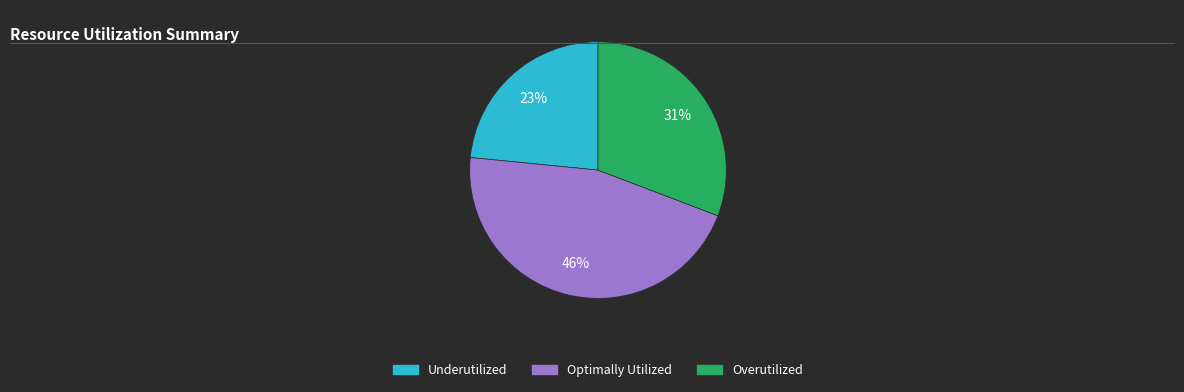

Does any single category account for the majority?

No